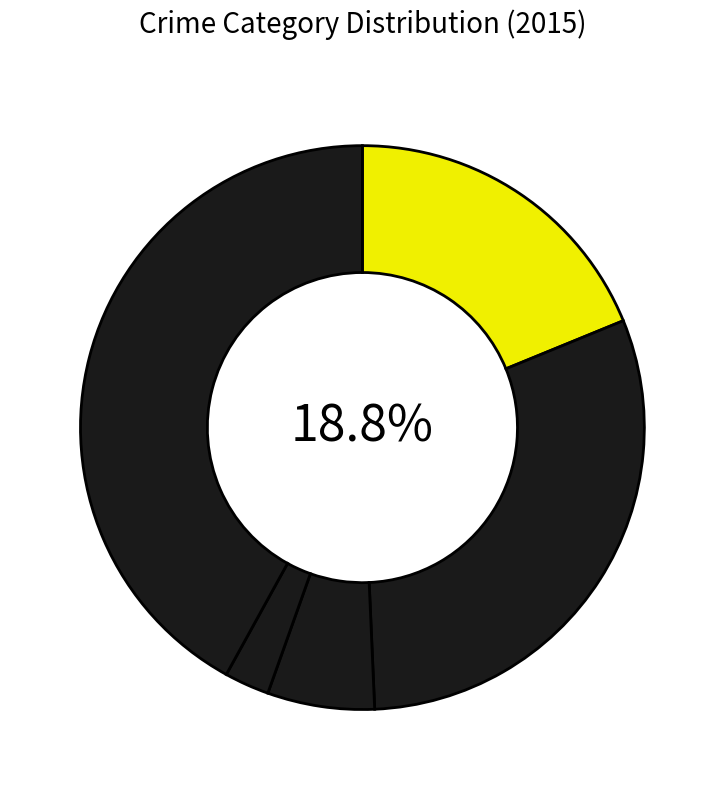

Is Aggravated Assault the majority of the pie?

No